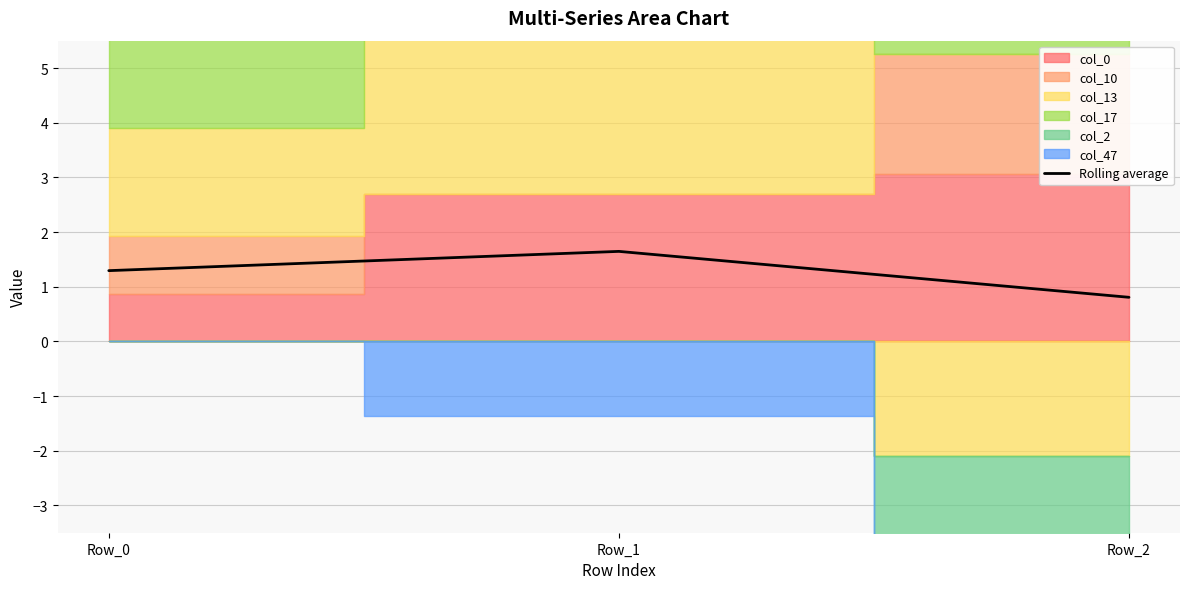

What is the sum of the values at Row_2 and Row_1?

2.5